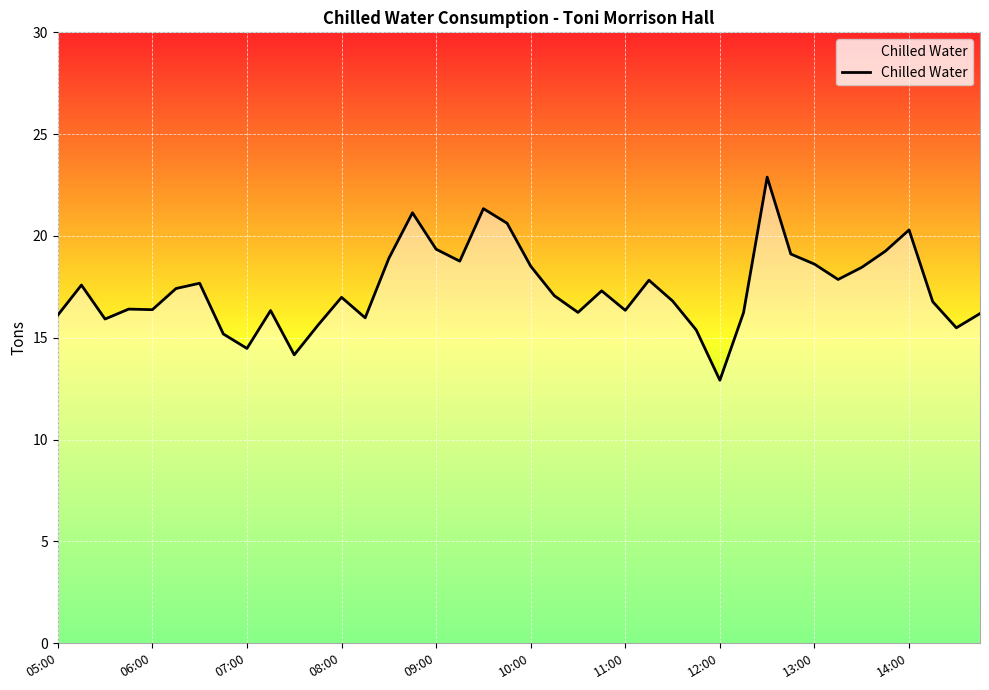

What is the smallest value displayed?

12.9